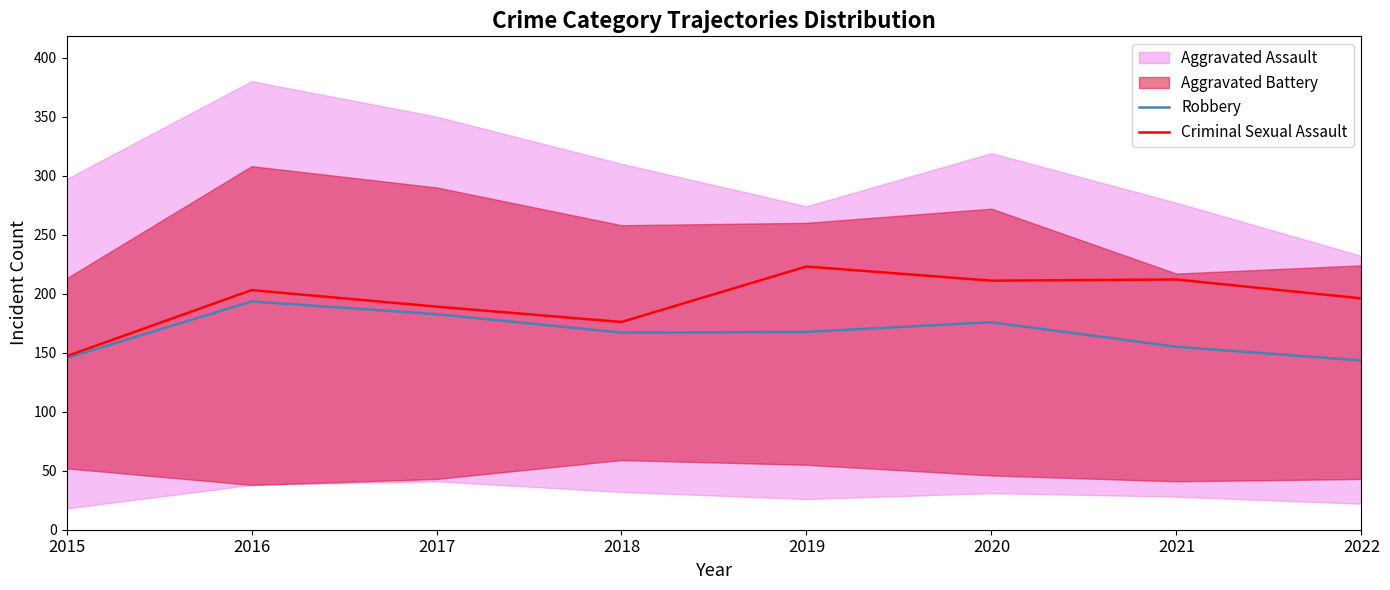

How many values in the Robbery series are below 167?

3